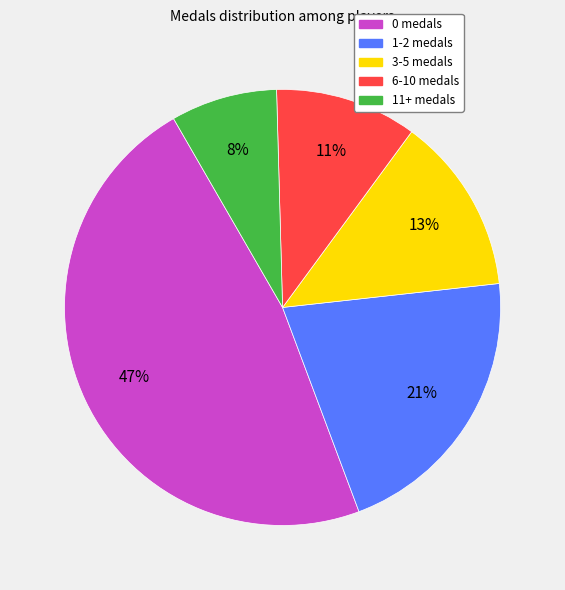

To the nearest percent, what is the difference between the largest and smallest slice percentages?

39%